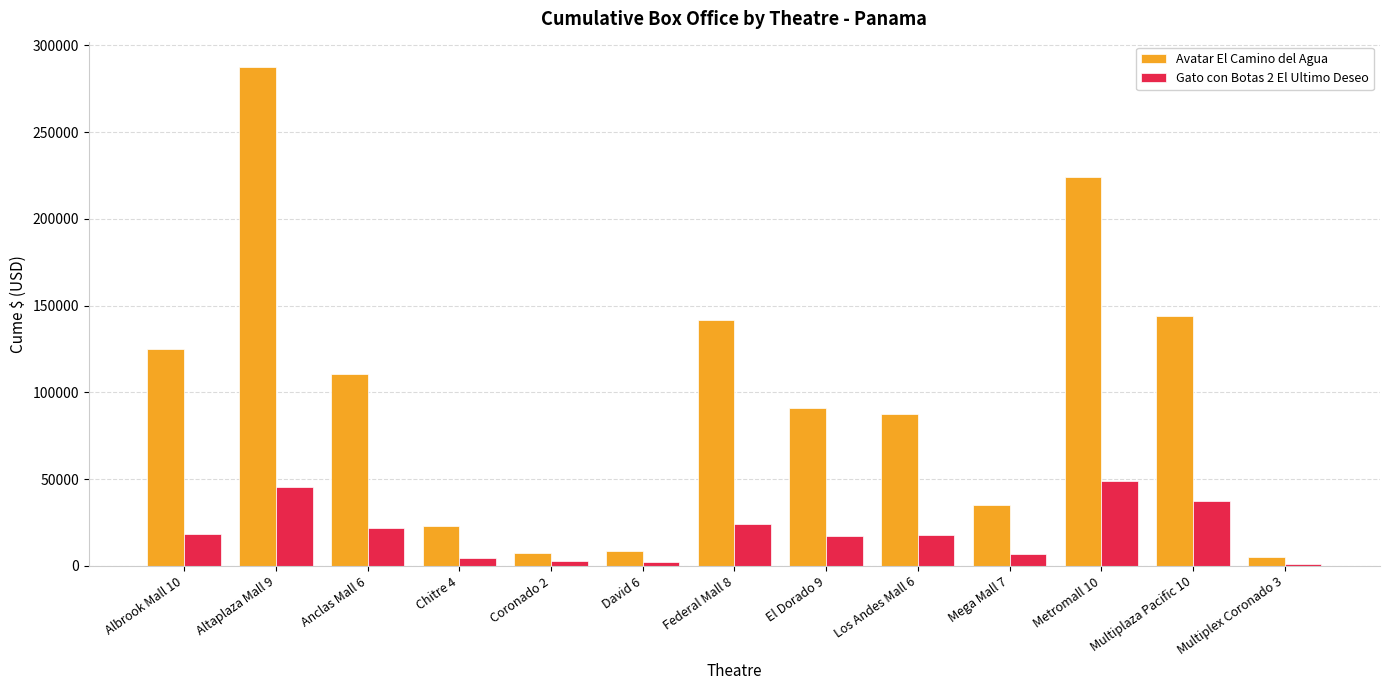

What is the difference between the Gato con Botas 2 El Ultimo Deseo values at Mega Mall 7 and Federal Mall 8?

17588.4